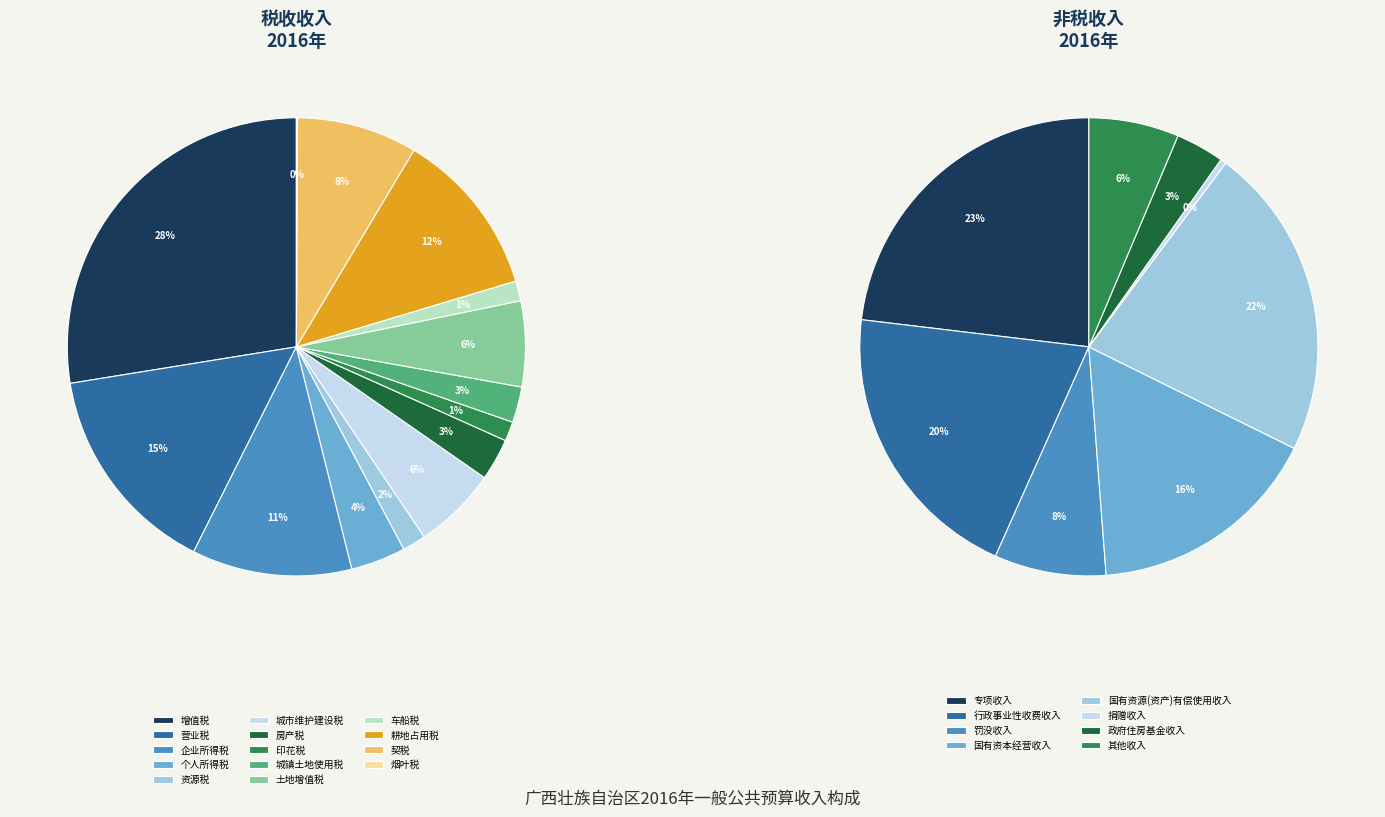

Is it true that 契税 is 8% of the pie?

True